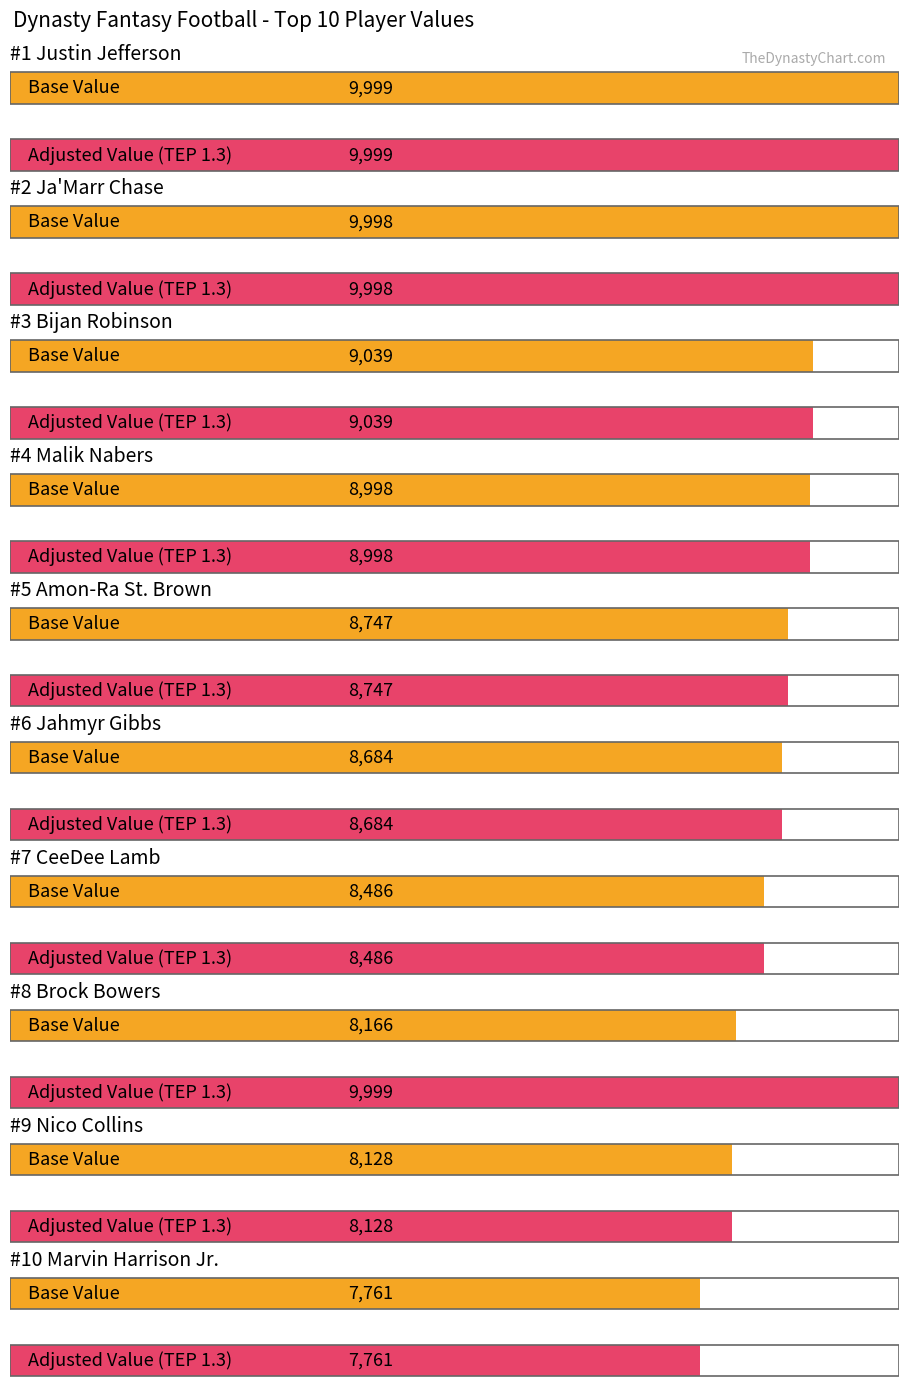

Which category has the highest value in the Base Value series?

Justin Jefferson